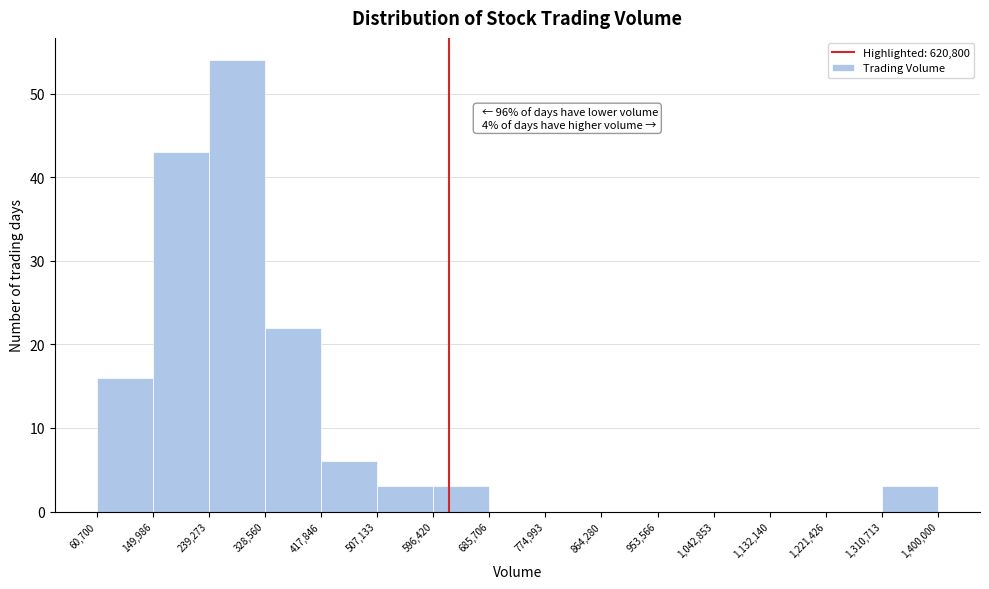

Over which range of the x-axis is the bar tallest?

239,273 to 328,560